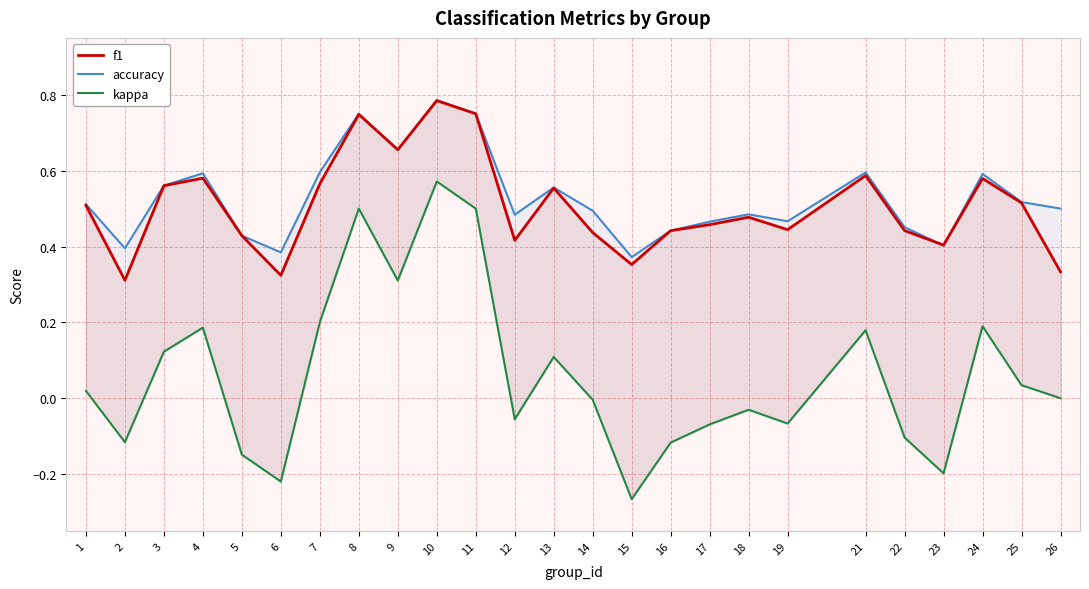

Reading left to right, what are all the values shown in this chart?

f1: 1=0.5	2=0.3	3=0.6	4=0.6	5=0.4	6=0.3	7=0.6	8=0.7	9=0.7	10=0.8	11=0.8	12=0.4	13=0.6	14=0.4	15=0.4	16=0.4	17=0.5	18=0.5	19=0.4	21=0.6	22=0.4	23=0.4	24=0.6	25=0.5	26=0.3
accuracy: 1=0.5	2=0.4	3=0.6	4=0.6	5=0.4	6=0.4	7=0.6	8=0.8	9=0.7	10=0.8	11=0.8	12=0.5	13=0.6	14=0.5	15=0.4	16=0.4	17=0.5	18=0.5	19=0.5	21=0.6	22=0.5	23=0.4	24=0.6	25=0.5	26=0.5
kappa: 1=0.0	2=-0.1	3=0.1	4=0.2	5=-0.1	6=-0.2	7=0.2	8=0.5	9=0.3	10=0.6	11=0.5	12=-0.1	13=0.1	14=-0.0	15=-0.3	16=-0.1	17=-0.1	18=-0.0	19=-0.1	21=0.2	22=-0.1	23=-0.2	24=0.2	25=0.0	26=0.0